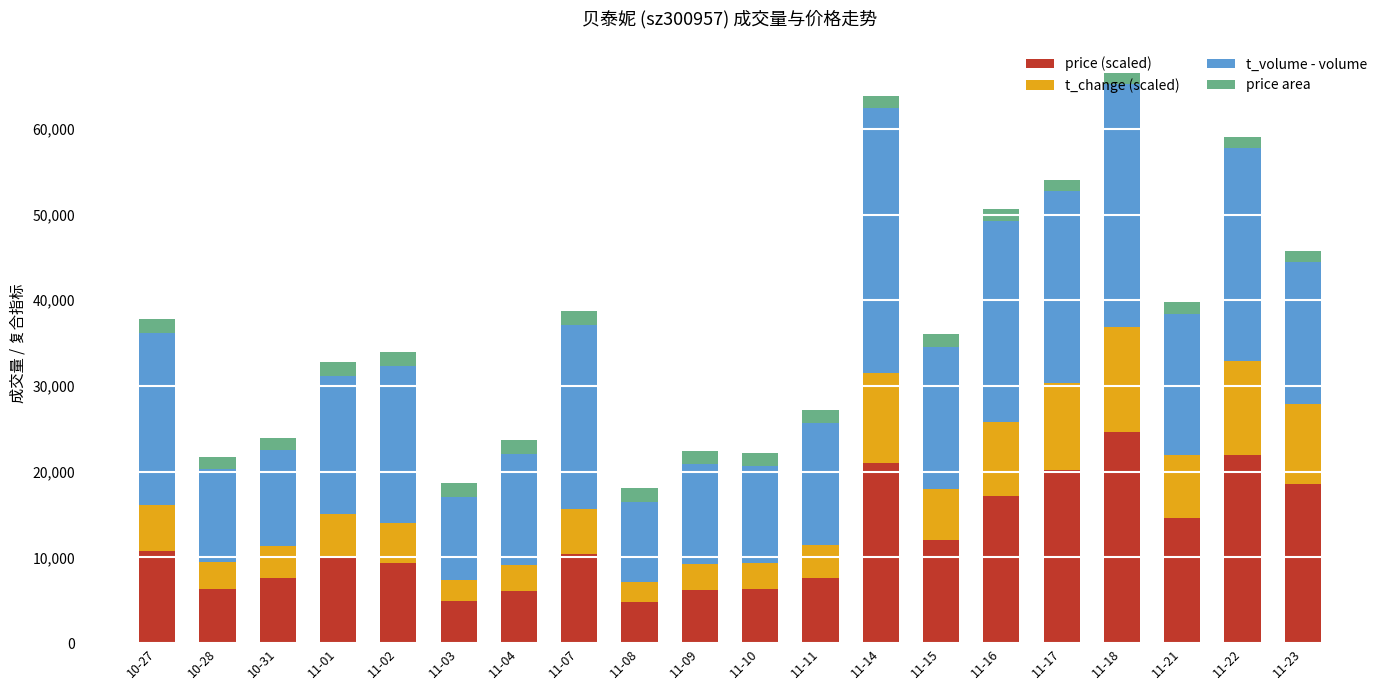

What is the difference between the second highest and second lowest values in the price (scaled) series?

17037.9